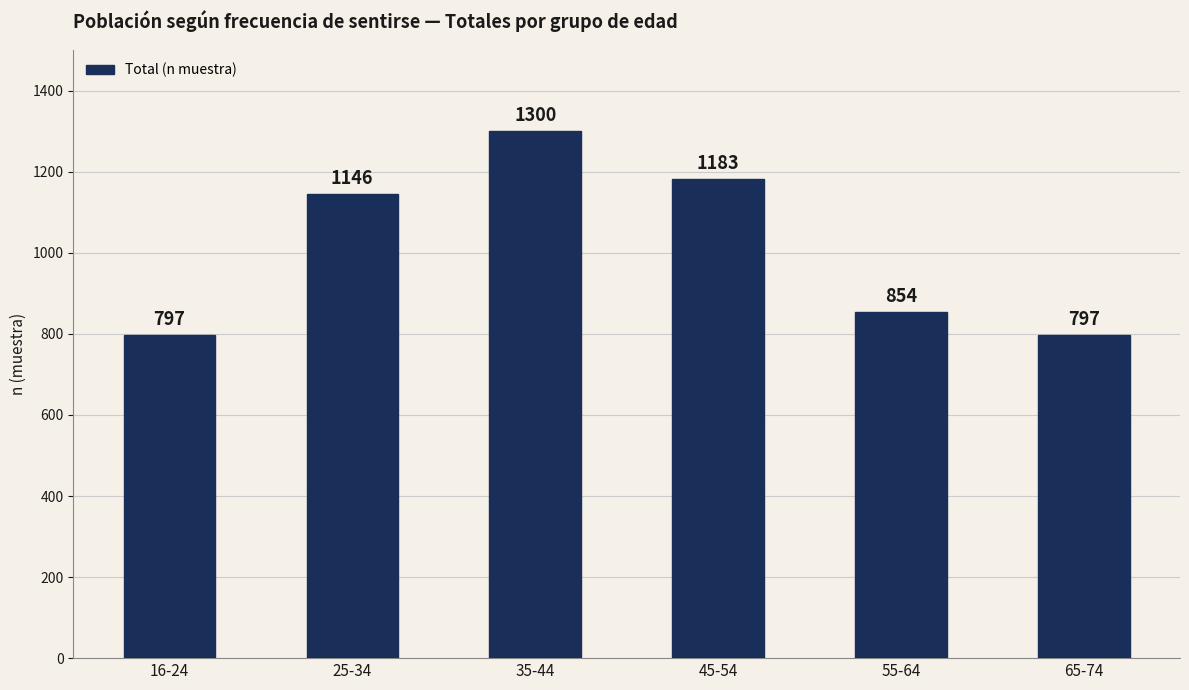

How many data points does each series have?

6